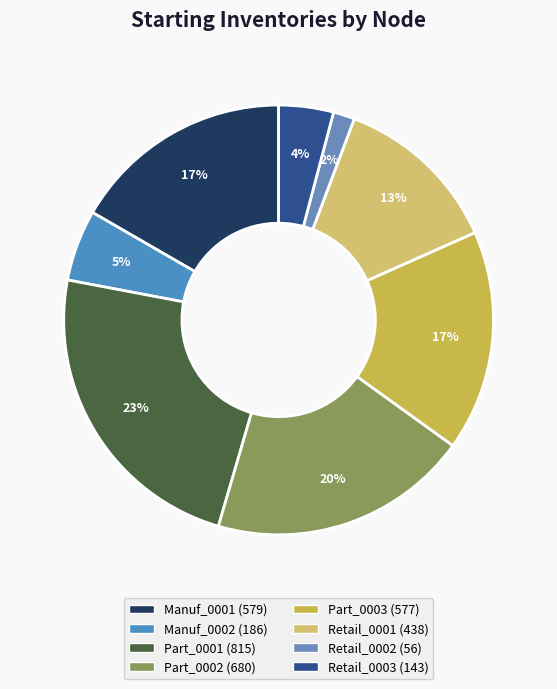

To the nearest percent, what percentage of the pie is Part_0001?

23%